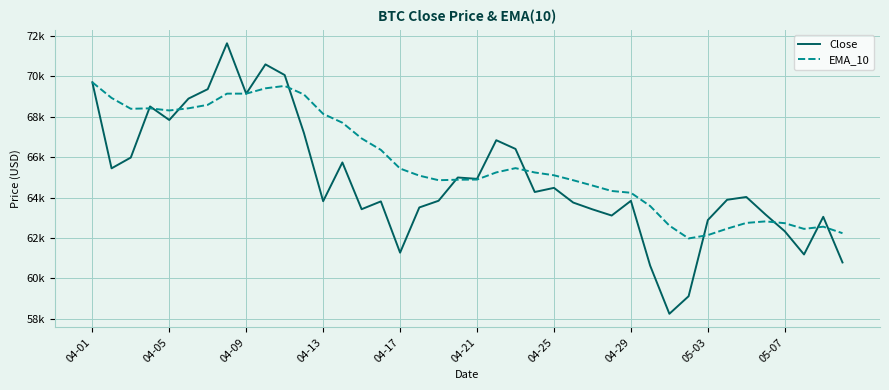

What is the average value of the Close series?

64879.7